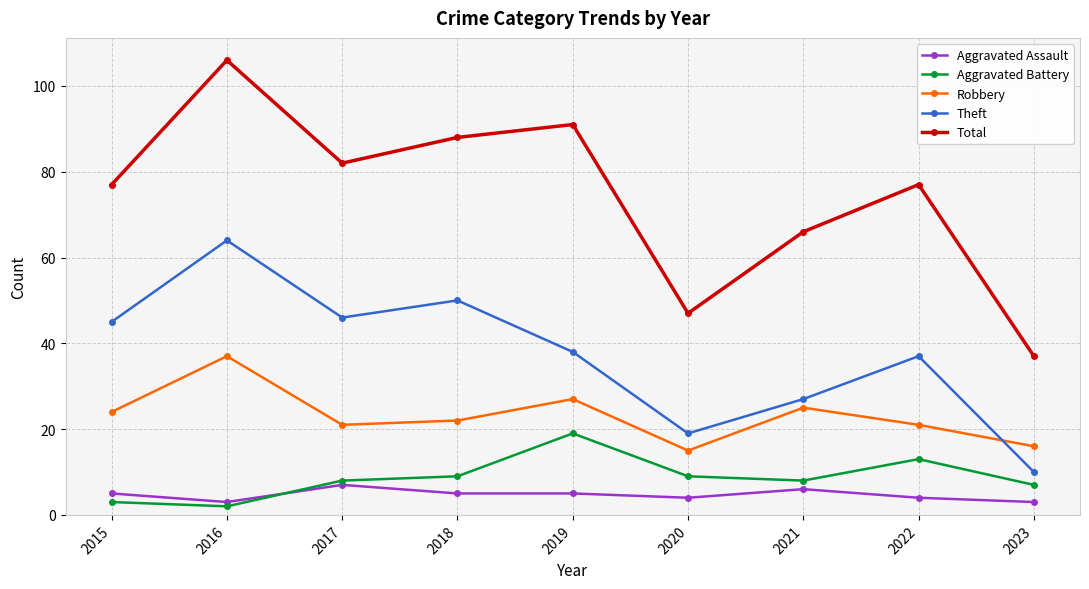

True or false: Aggravated Assault and Total intersect in this chart.

False